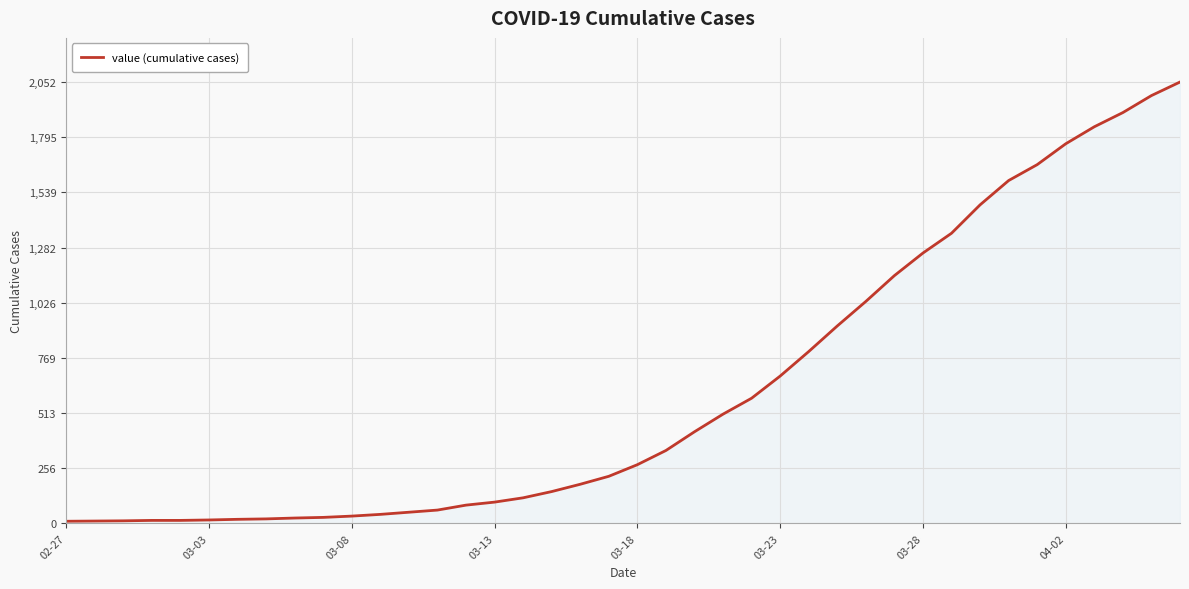

What is the sum of all values?

24835